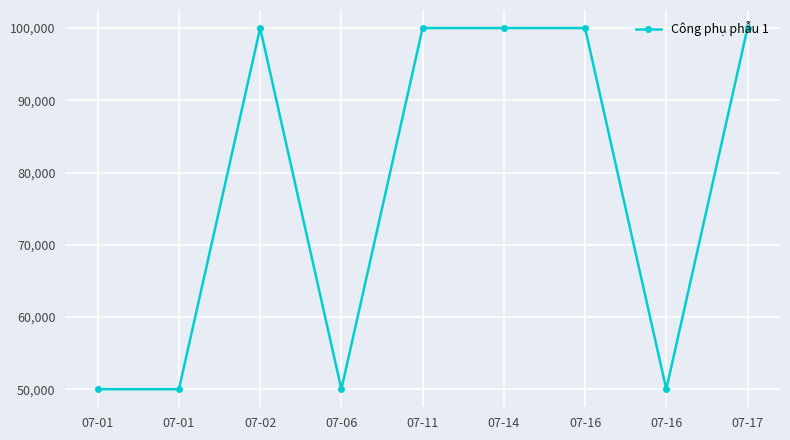

Reading left to right, transcribe all the data shown in this chart.

07-01=50000	07-01=50000	07-02=100000	07-06=50000	07-11=100000	07-14=100000	07-16=100000	07-16=50000	07-17=100000